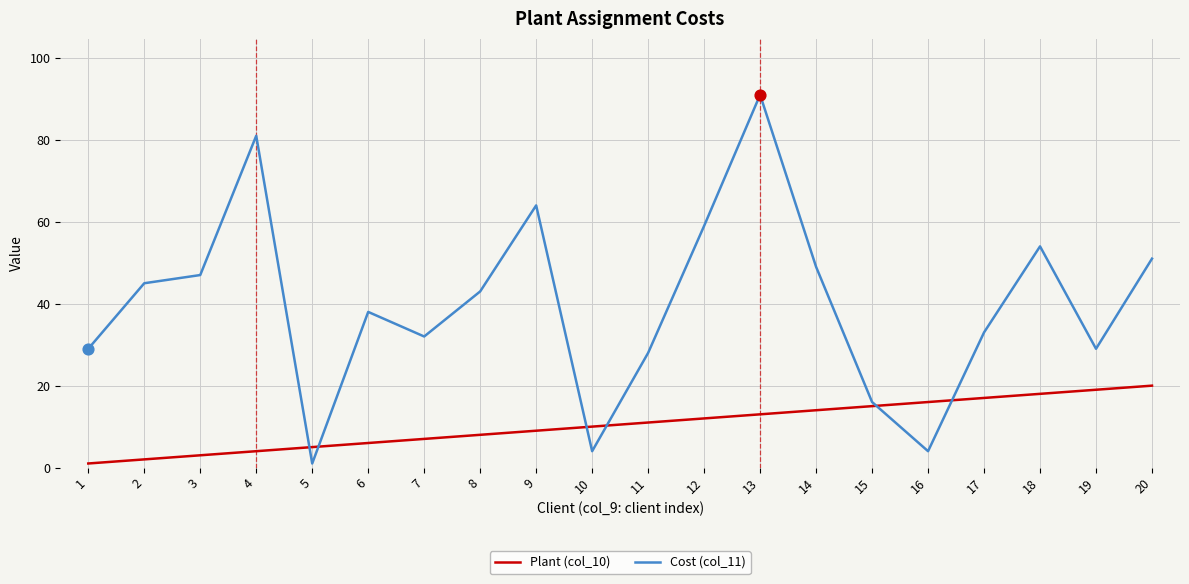

What are all the series names shown in the legend?

Plant (col_10), Cost (col_11)